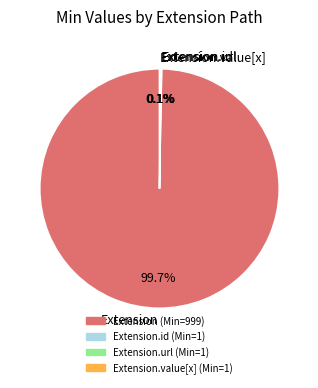

Is there any slice that represents more than half of the pie?

Yes